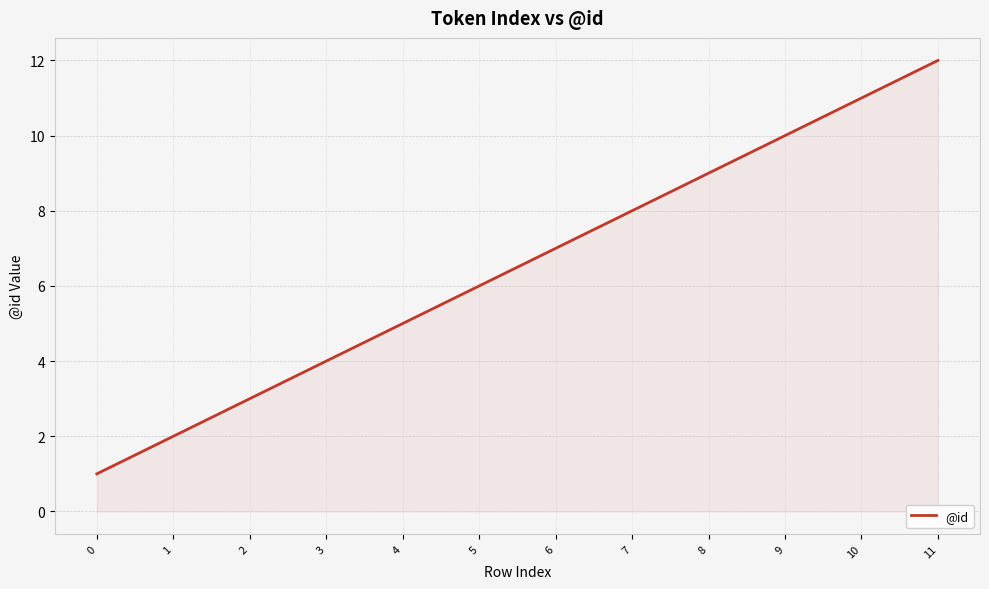

Which category has the highest value across all series?

11